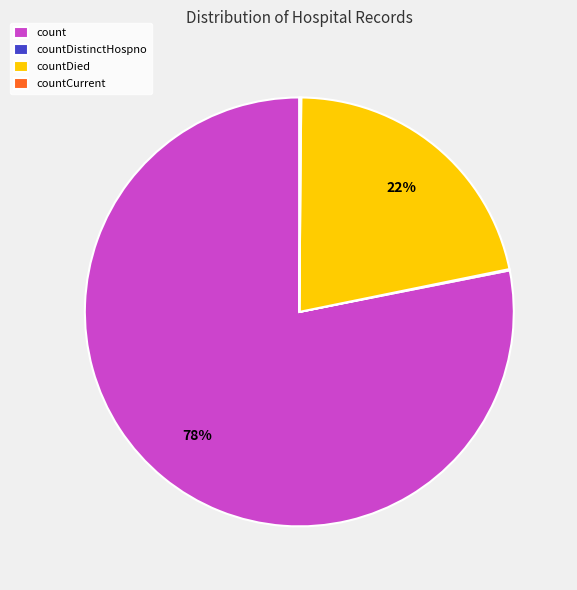

Which category has the biggest portion of the pie?

count